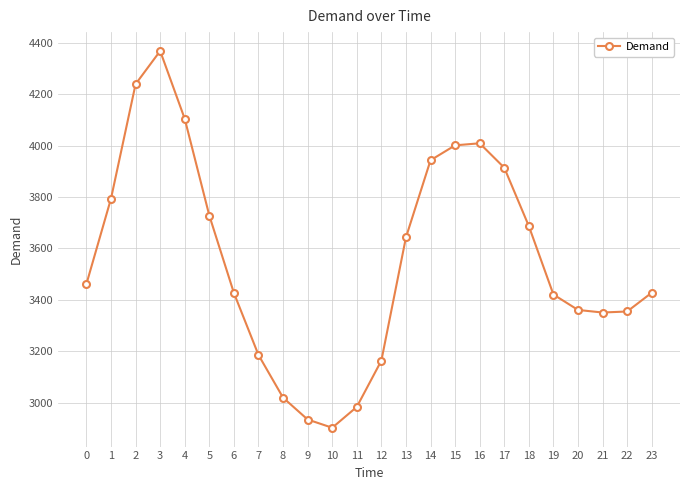

What is the maximum value shown in the chart?

4368